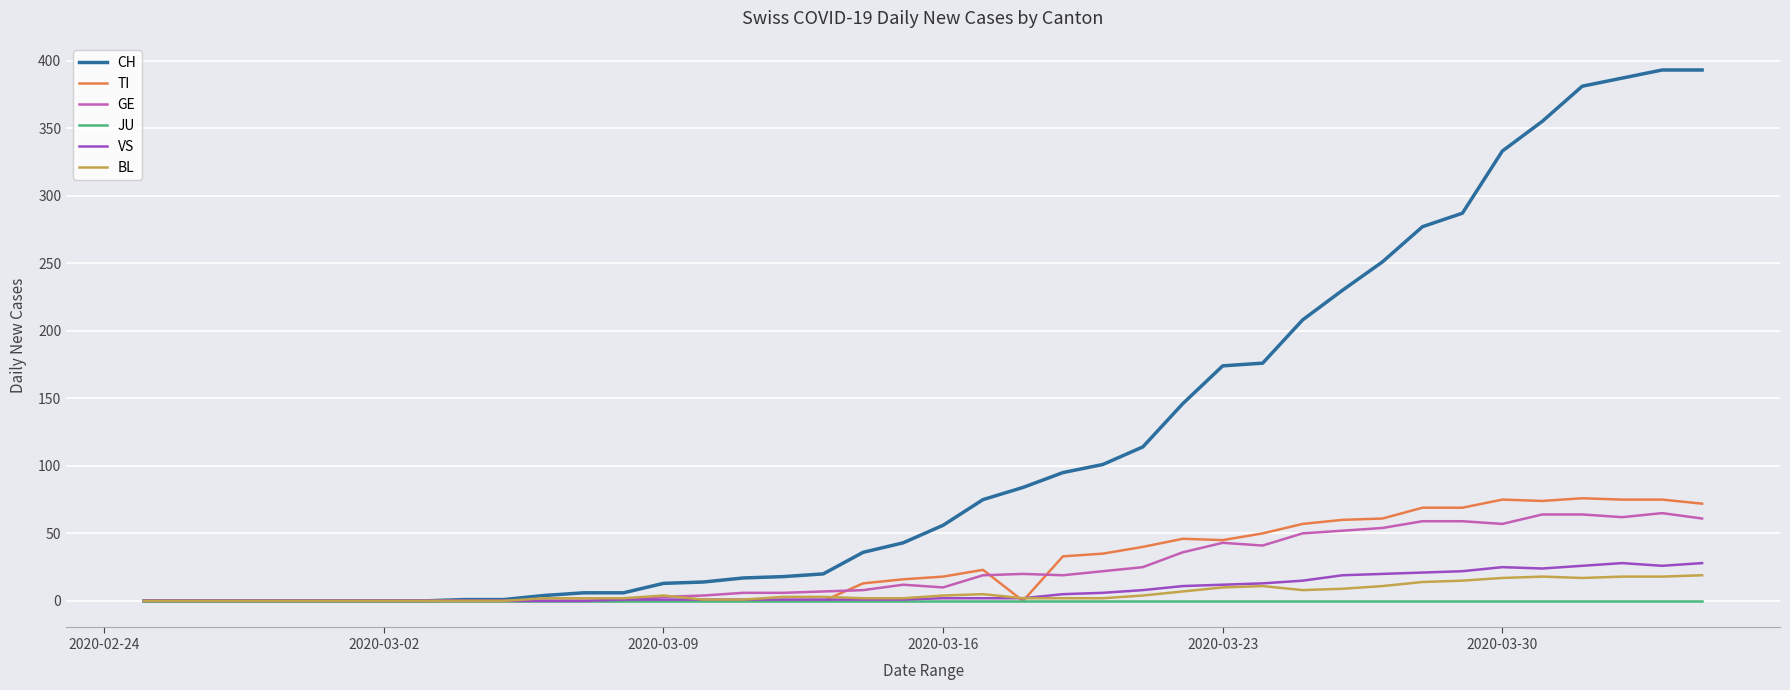

Which series has the largest total across all categories?

CH